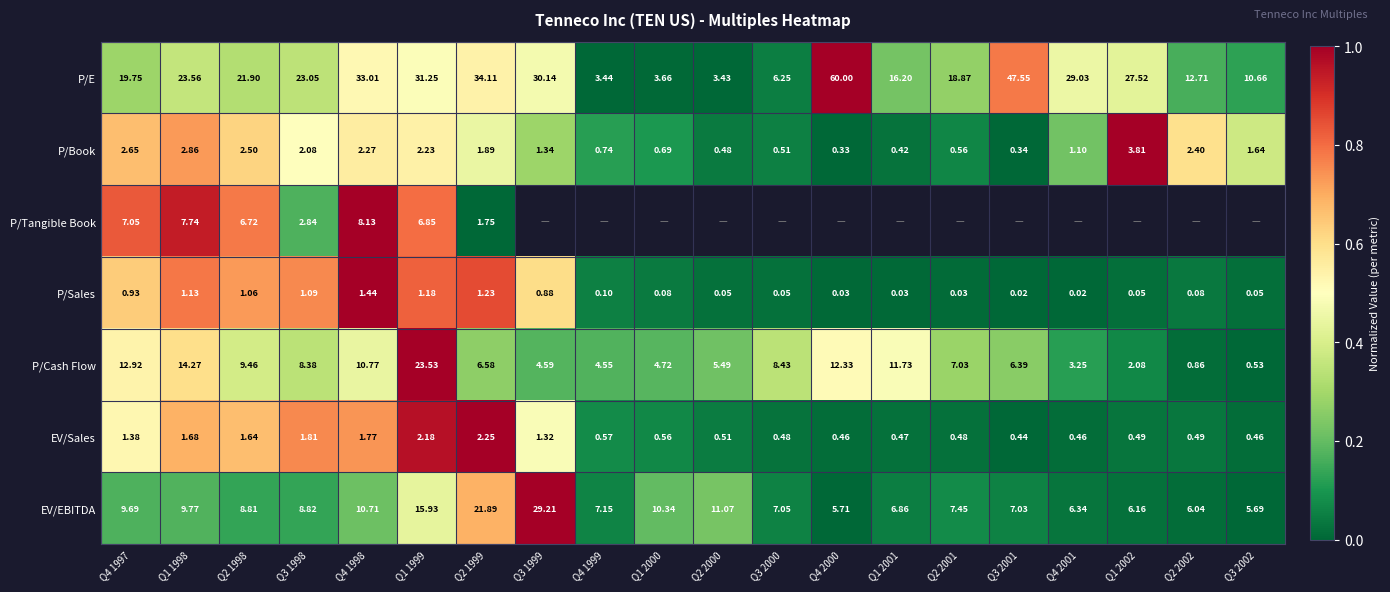

At which category is the sum across all series the highest?

Q1 1999